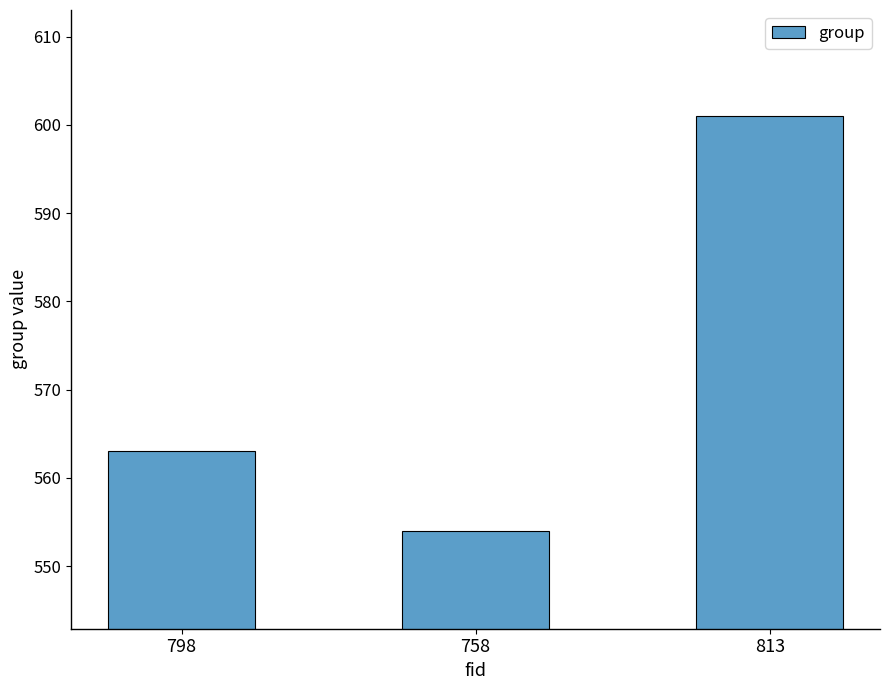

Does the chart contain stacked bars?

No